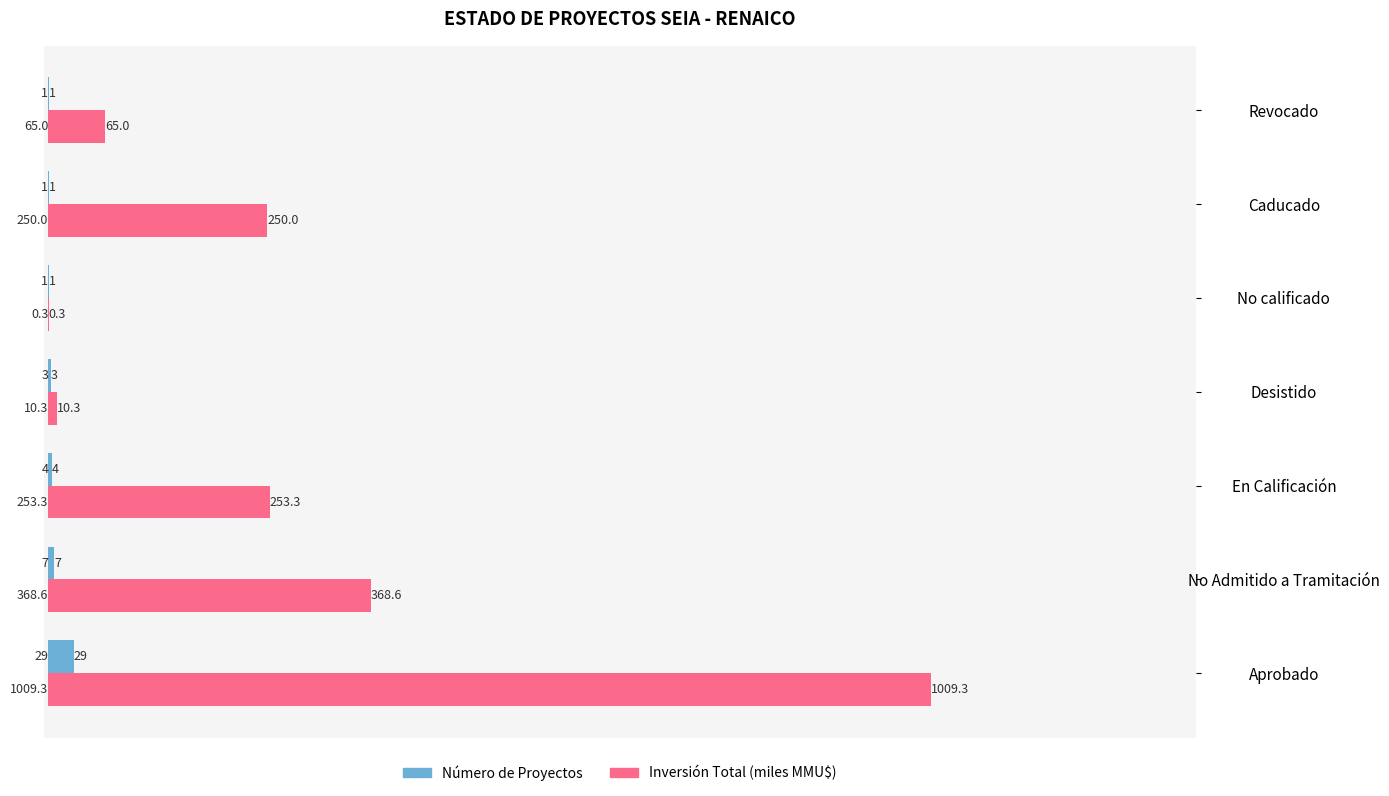

At which category is the sum across all series the highest?

Aprobado